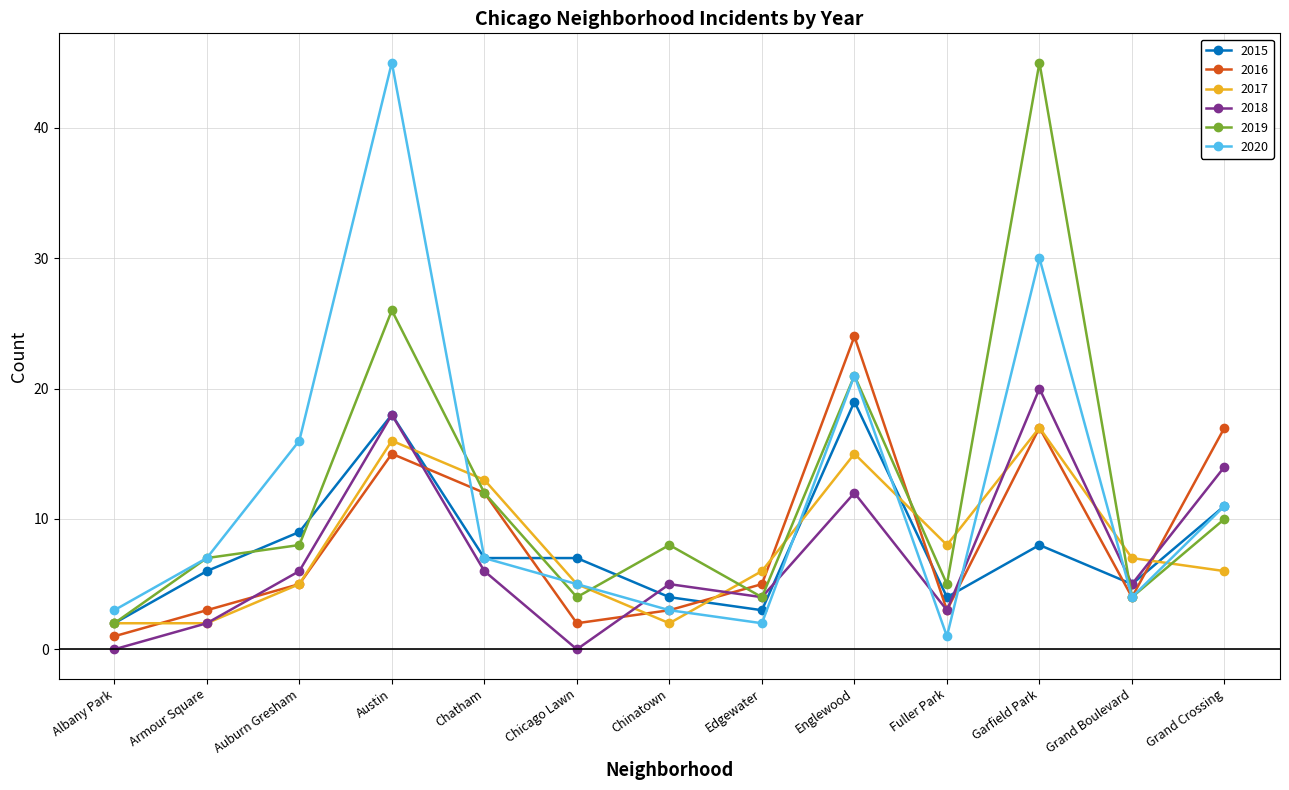

Which category has the highest value in the 2018 series?

Garfield Park